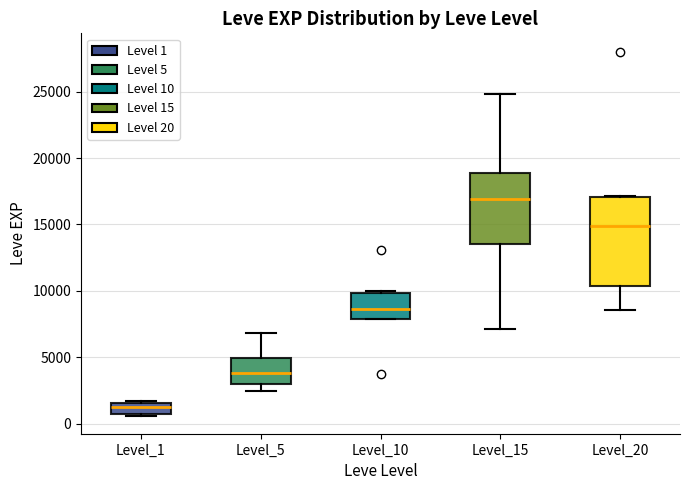

Reading left to right, transcribe this box plot: for each box, give where its median line is, the range the box spans, and where its two whiskers end, as read against the y-axis. The values are not printed on the chart, so give them approximately, as read against the axis.

Level_1: median 1000 (inside the box), box 1000 to 1500, whiskers 500 to 1500
Level_5: median 4000, box 3000 to 5000, whiskers 2500 to 7000
Level_10: median 8500, box 8000 to 10000, whiskers 8000 to 10000
Level_15: median 17000, box 13500 to 19000, whiskers 7000 to 25000
Level_20: median 15000, box 10500 to 17000, whiskers 8500 to 17000